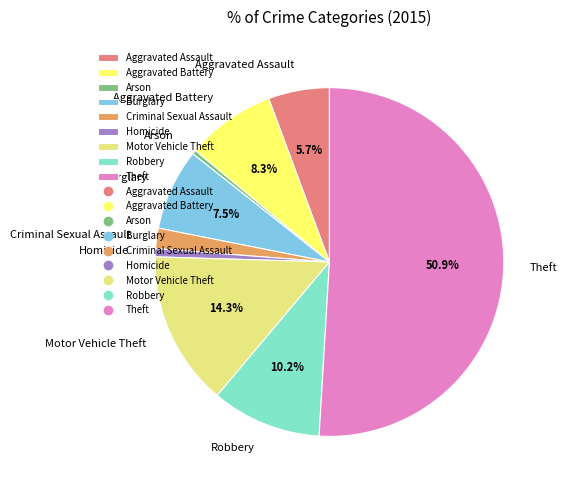

To the nearest percent, what percentage of the pie is Criminal Sexual Assault?

2%